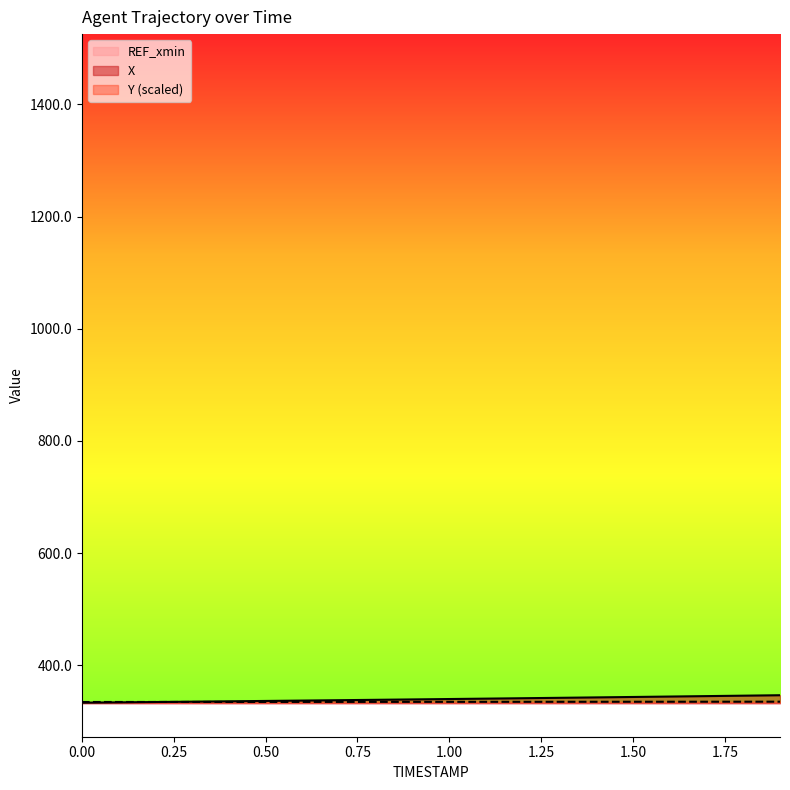

True or false: X has more than 2 points higher than both neighbors.

False